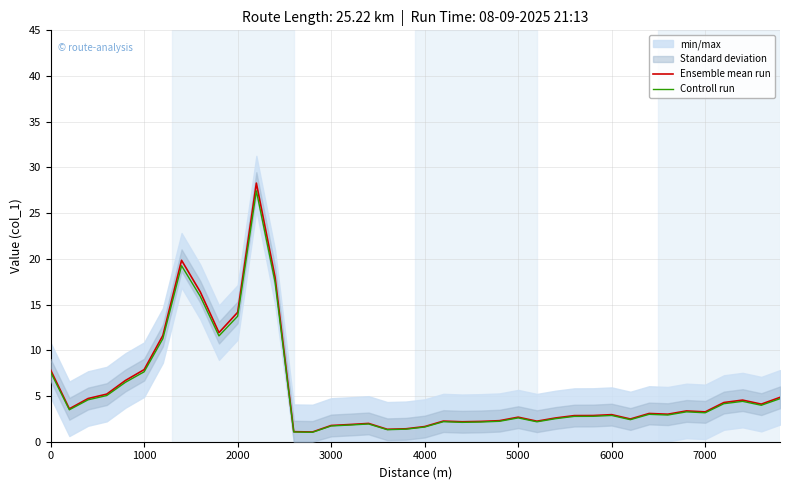

True or false: Controll run has more than 2 interior local peaks.

True